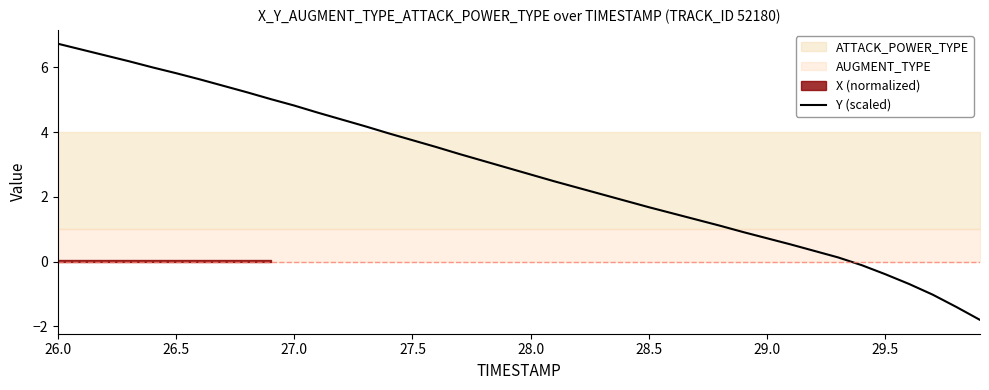

Reading left to right, what are all the values shown in this chart?

6.7	6.5	6.4	6.2	6.0	5.8	5.6	5.4	5.2	5.0	4.8	4.6	4.4	4.2	4.0	3.8	3.5	3.3	3.1	2.9	2.7	2.5	2.3	2.1	1.9	1.7	1.5	1.3	1.1	0.9	0.7	0.5	0.3	0.1	-0.1	-0.4	-0.7	-1.0	-1.4	-1.8